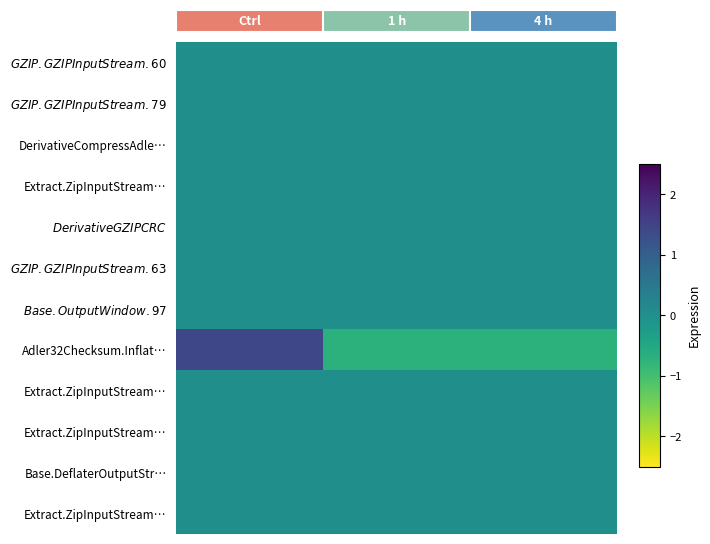

Is it true that row_0 equals 0.0 at 1?

True